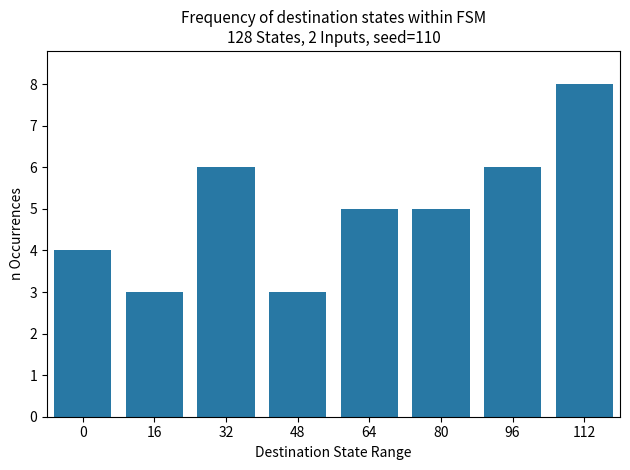

Are the bars grouped side by side (vs. stacked)?

No